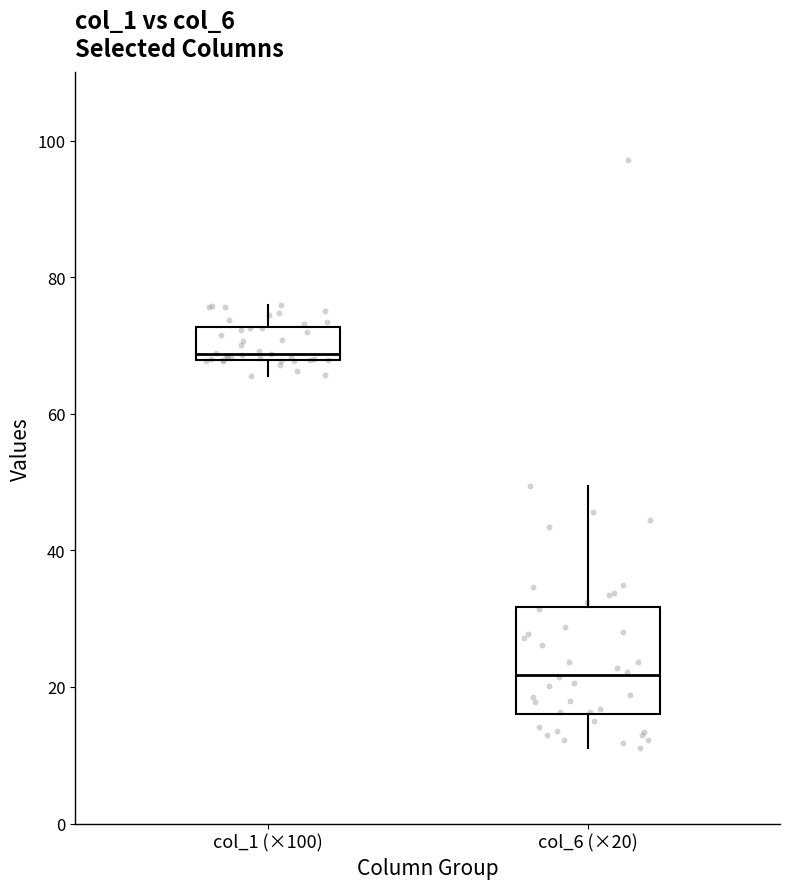

Reading left to right, read every box against the y-axis: the position of its median line, the range the box covers, and the ends of its whiskers. The values are not printed on the chart, so give them approximately, as read against the axis.

col_1 (×100): median 68 (just above the box's lower edge), box 68 to 72, whiskers 66 to 76
col_6 (×20): median 22, box 16 to 32, whiskers 12 to 50